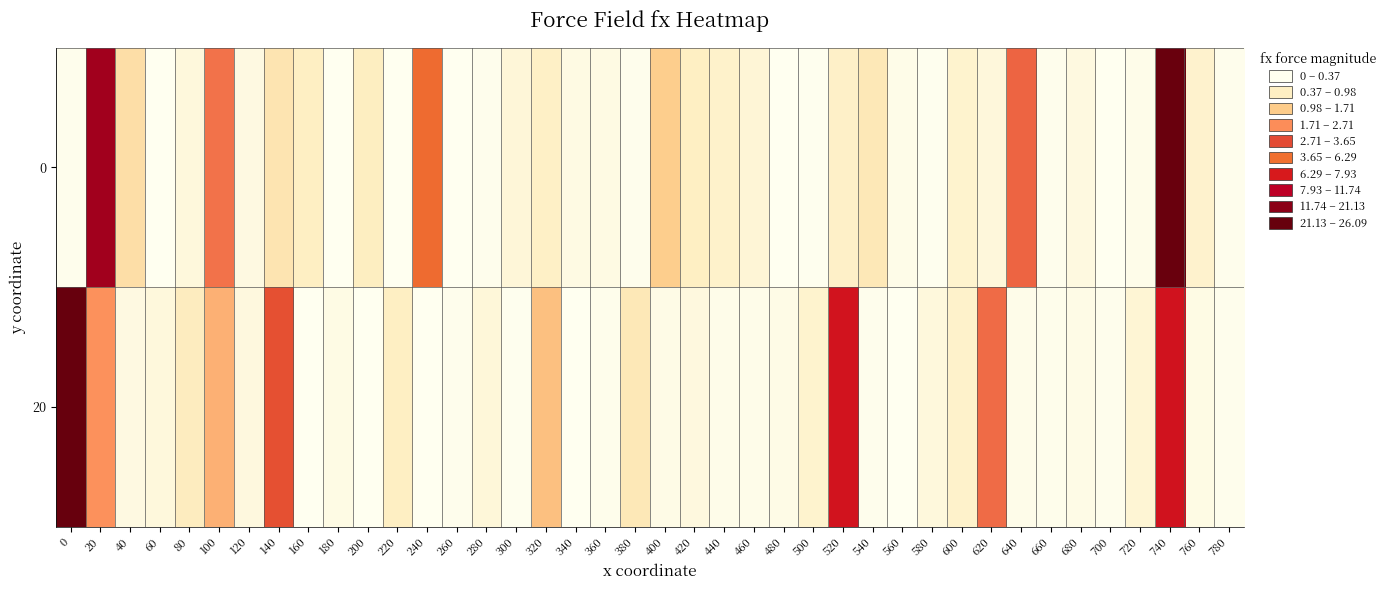

Between 640 and 540, which is larger?

640